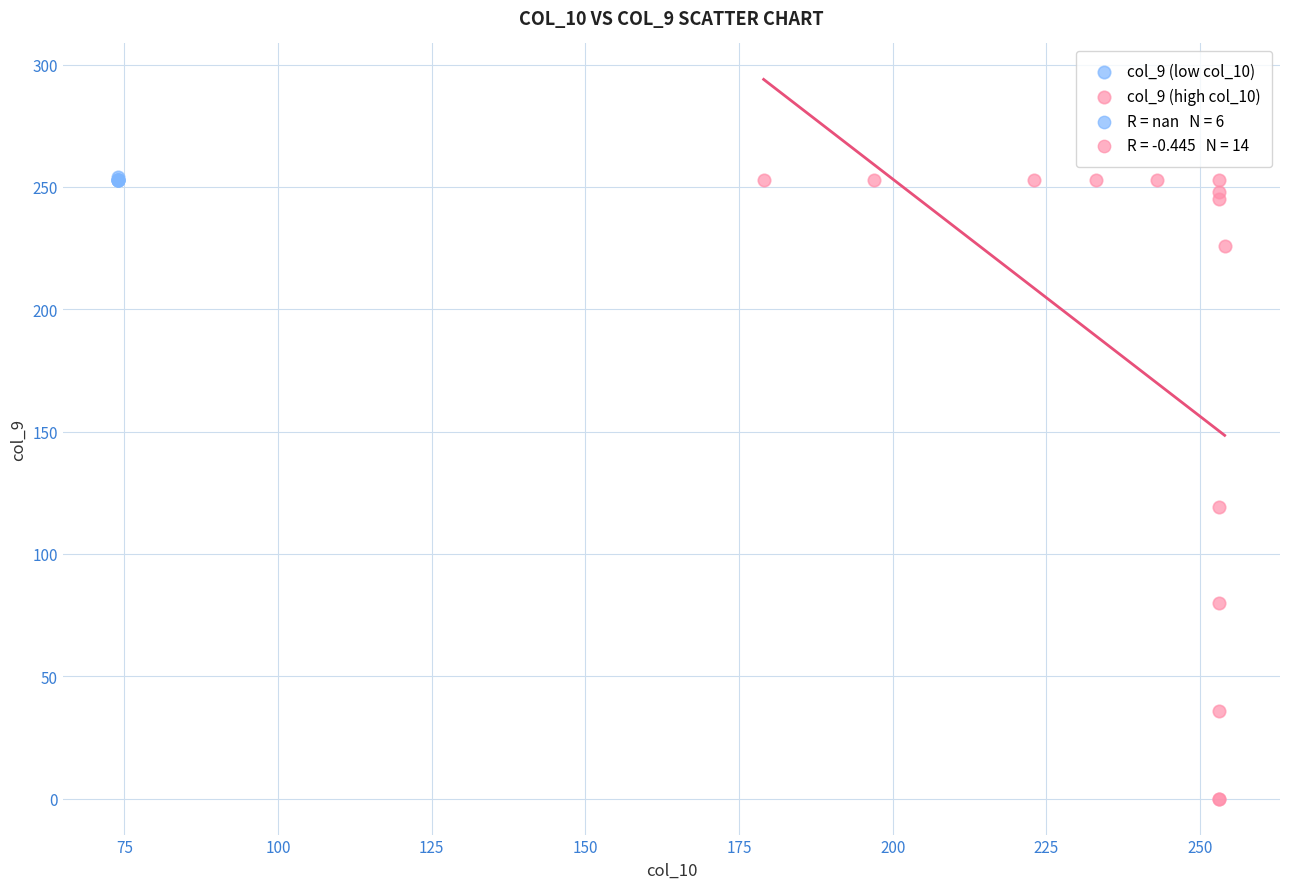

Which series contains the lowest Y value?

col_9 (high col_10)